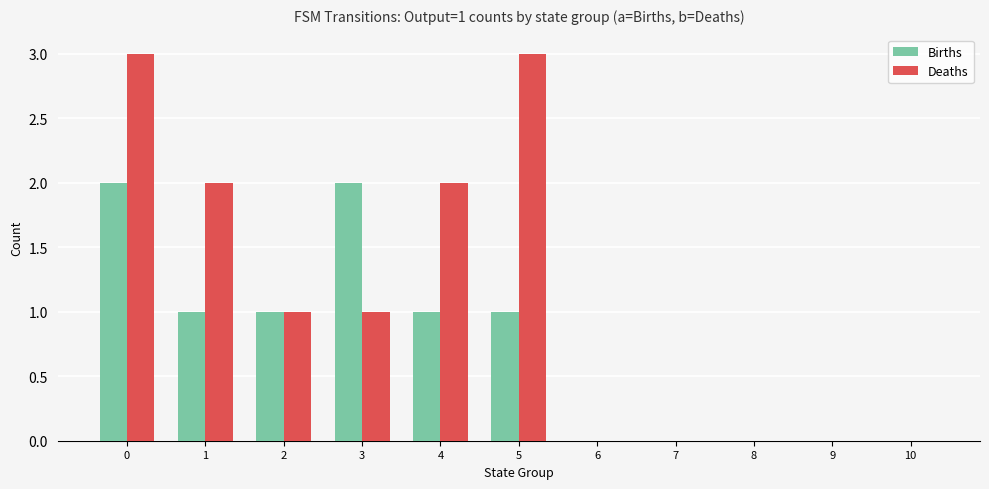

What is the sum of the Deaths values at 0 and 5?

6